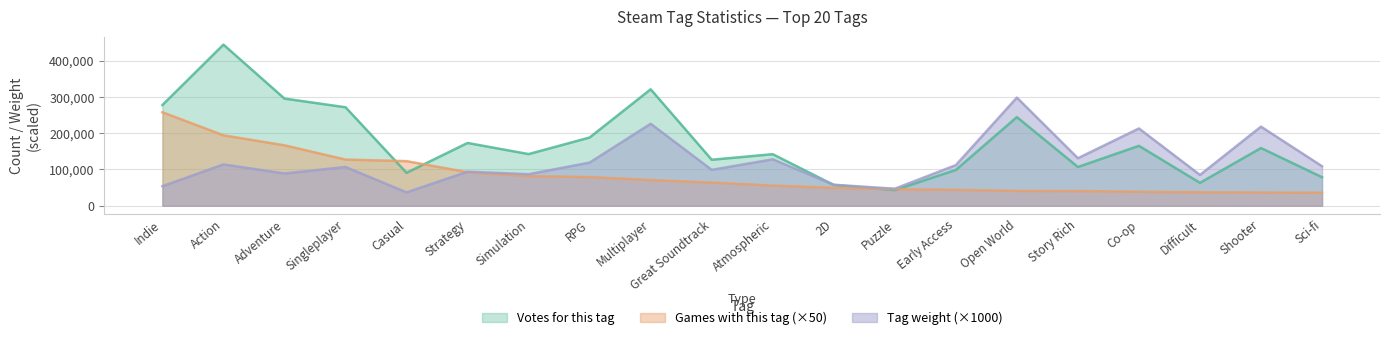

What is the spread (max minus min) of values at 10?

62853